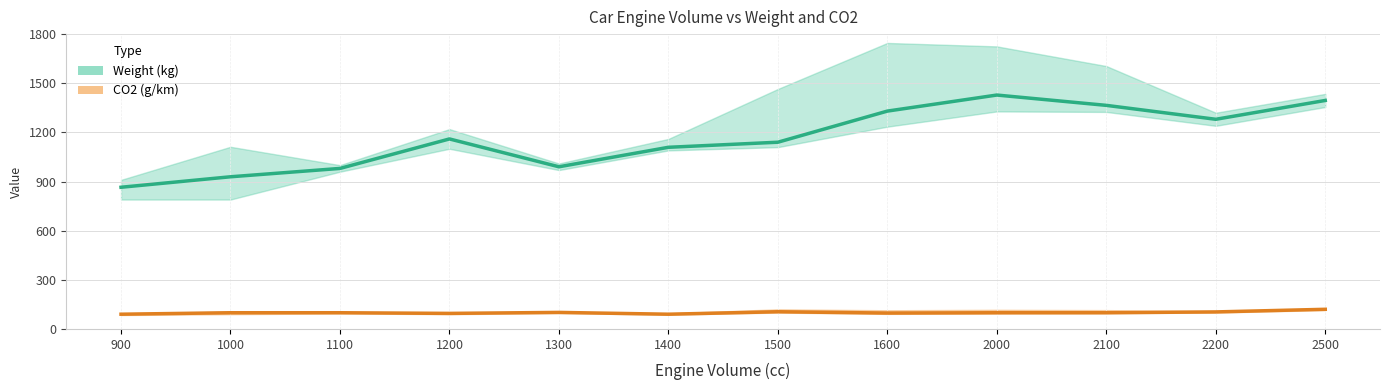

What is the value of the Weight point at the 2nd from the left?

929